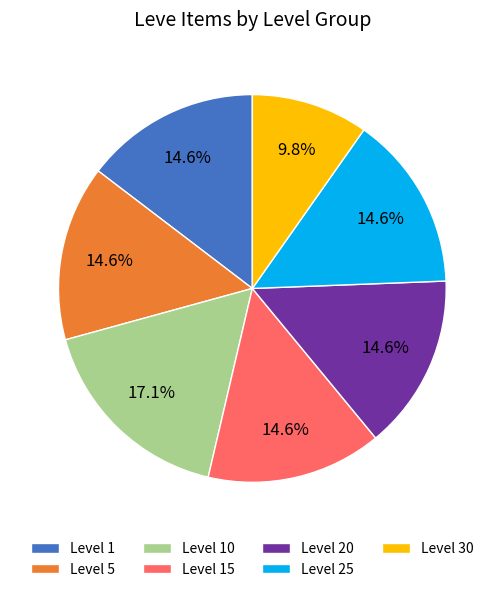

To the nearest percent, what percentage of the pie is Level 1?

15%